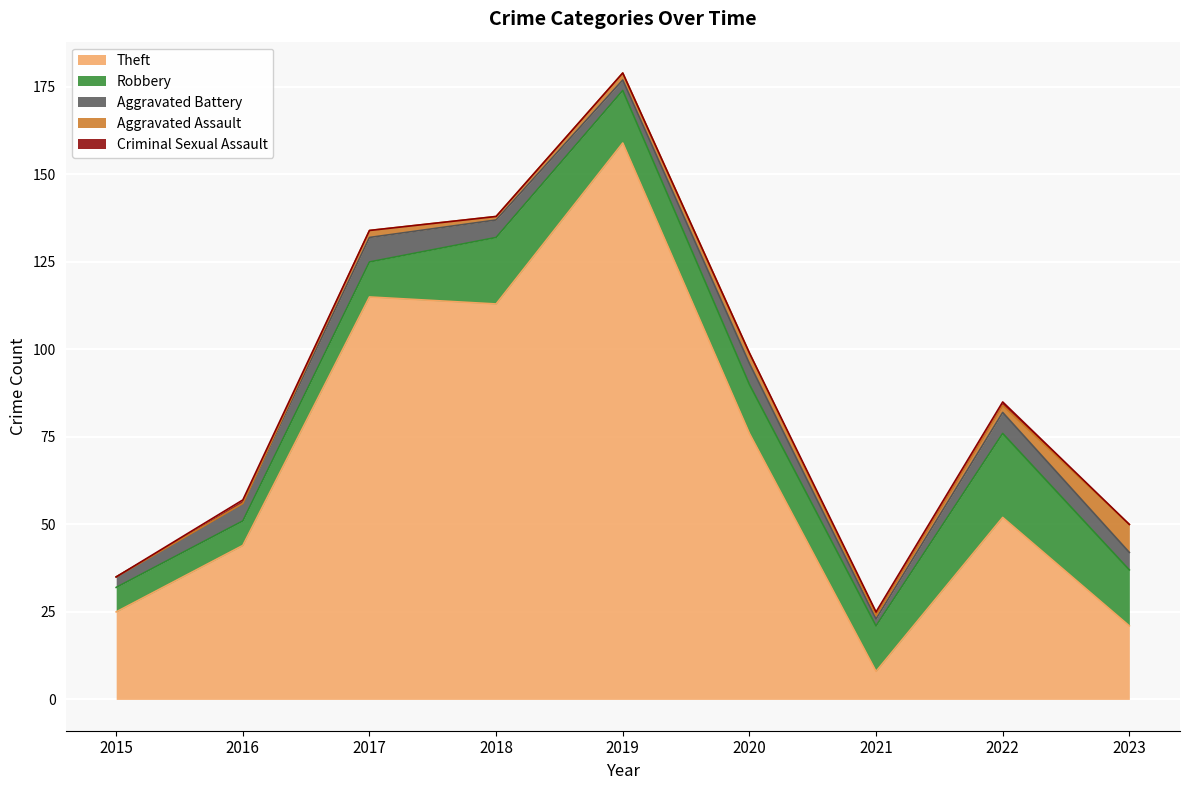

Where does the Theft series first go above 52?

2017